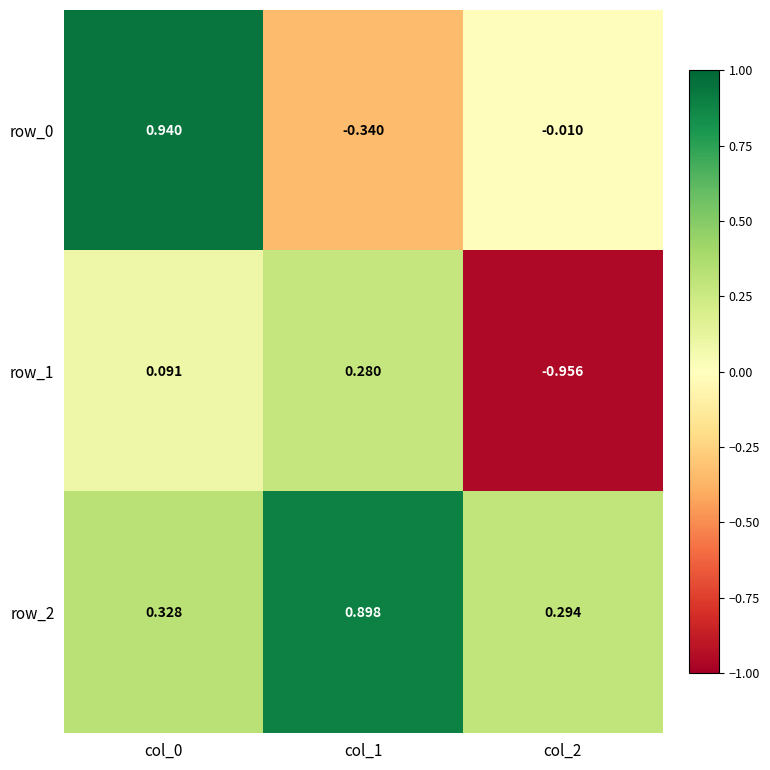

Is the value of row_0 at col_2 greater than the value of row_1 at col_1?

No